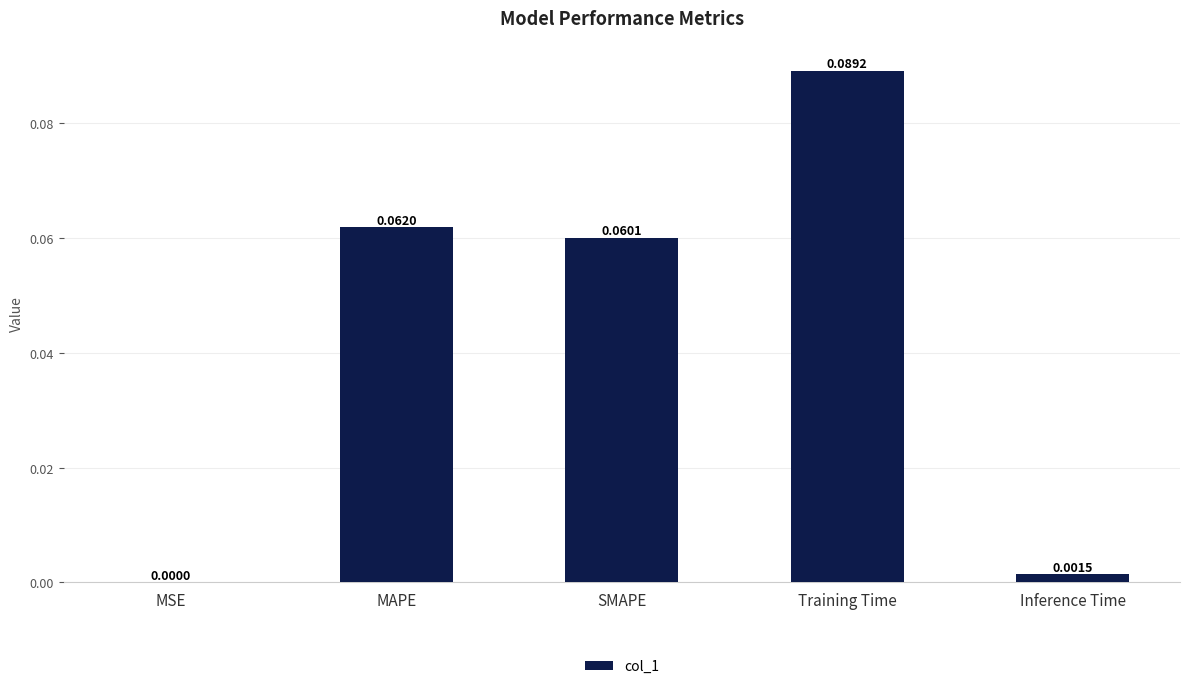

Does the chart contain stacked bars?

No